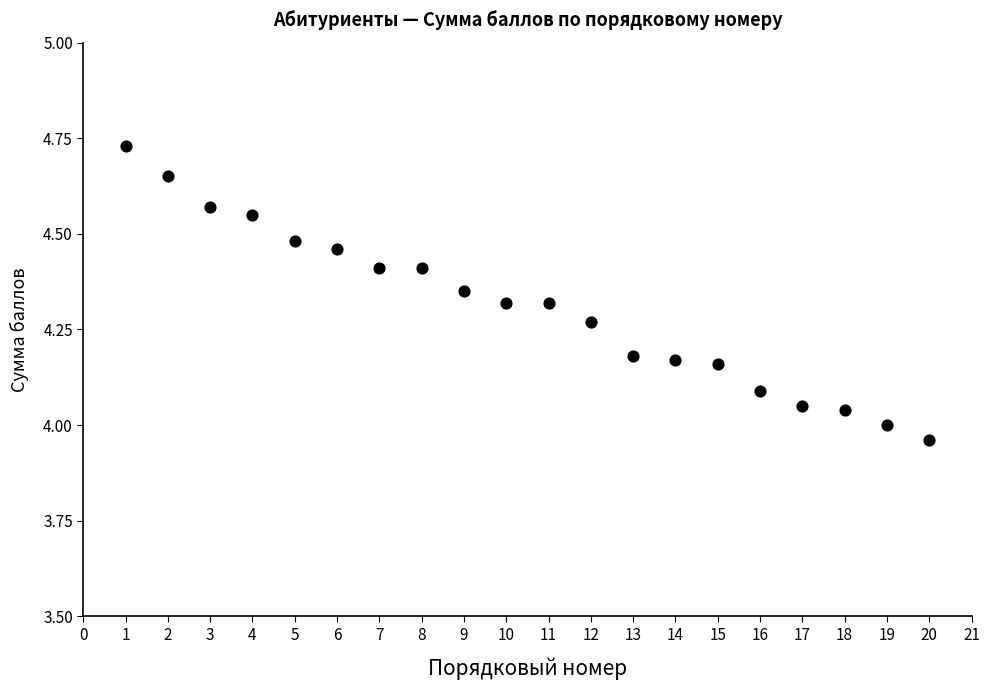

What is the range of Y values (max minus min)?

0.8